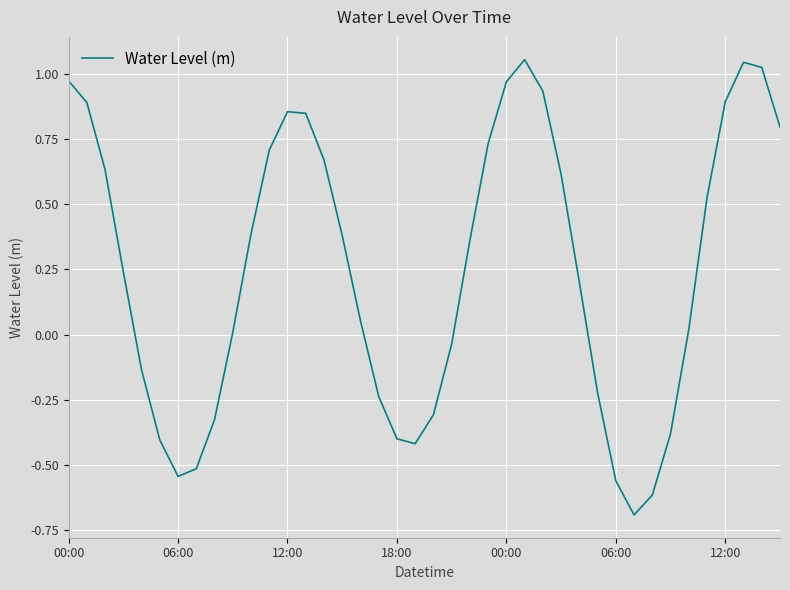

What is the difference between the maximum and minimum values?

1.7